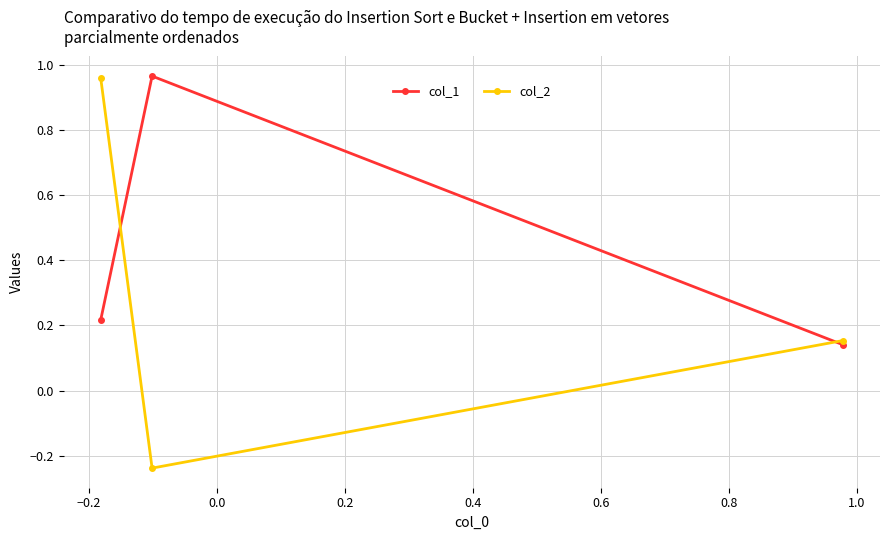

List the series in order of their overall mean, lowest first.

col_2, col_1